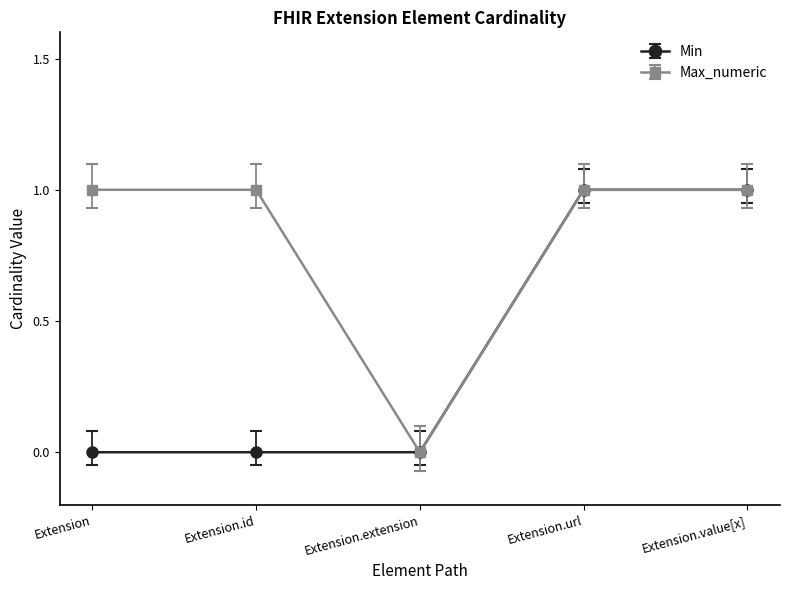

What is the total value across all series at Extension.url?

2